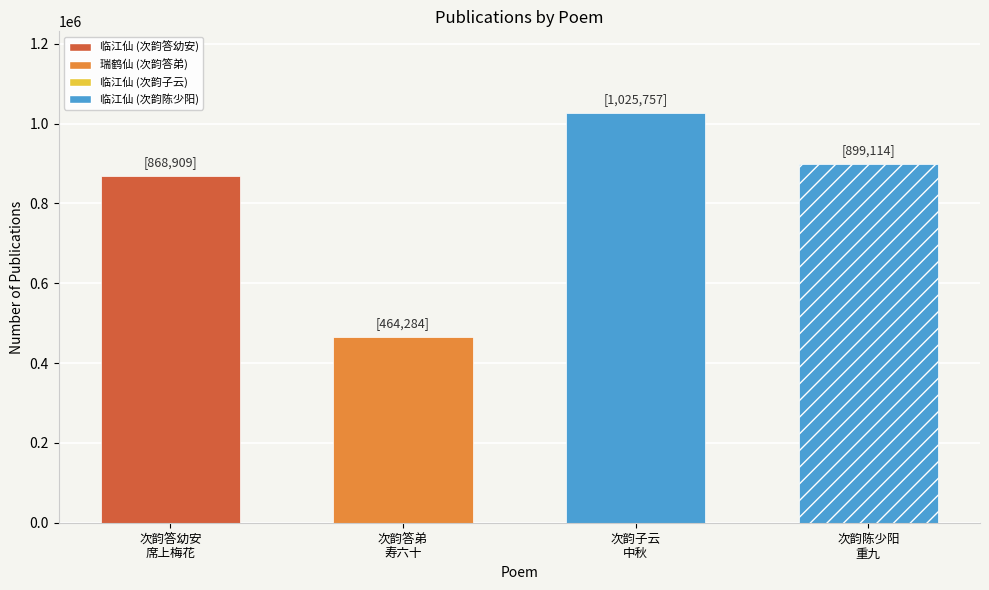

What is the label of the 1st bar from the left?

次韵答幼安
席上梅花